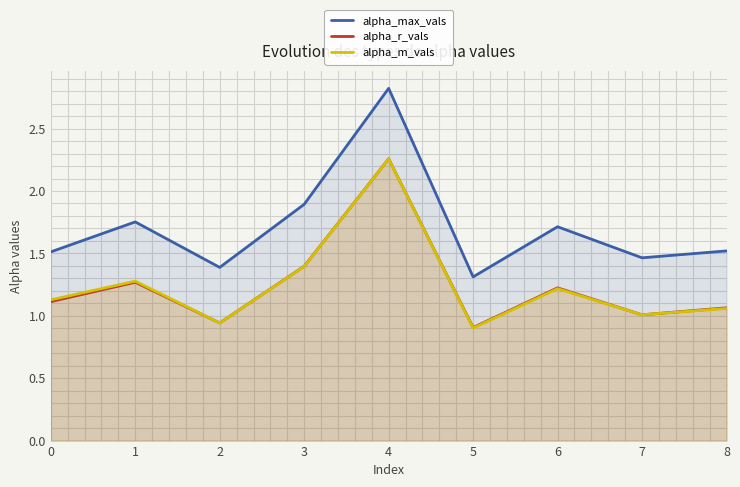

Which series has the largest total across all categories?

alpha_max_vals